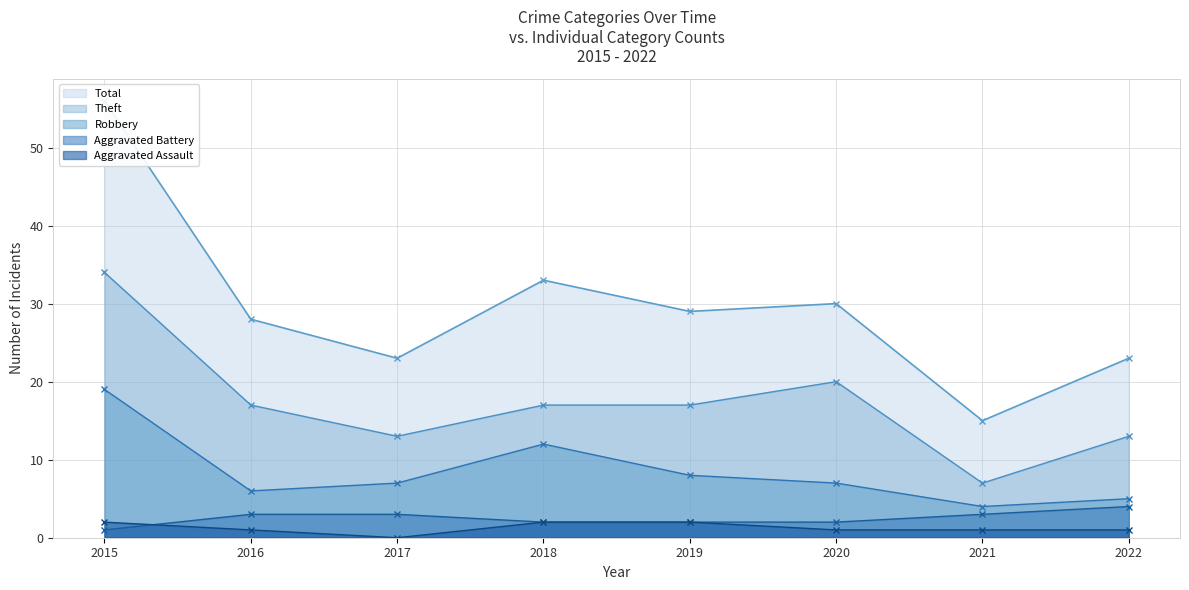

Which category has the lowest value in the Total series?

2021